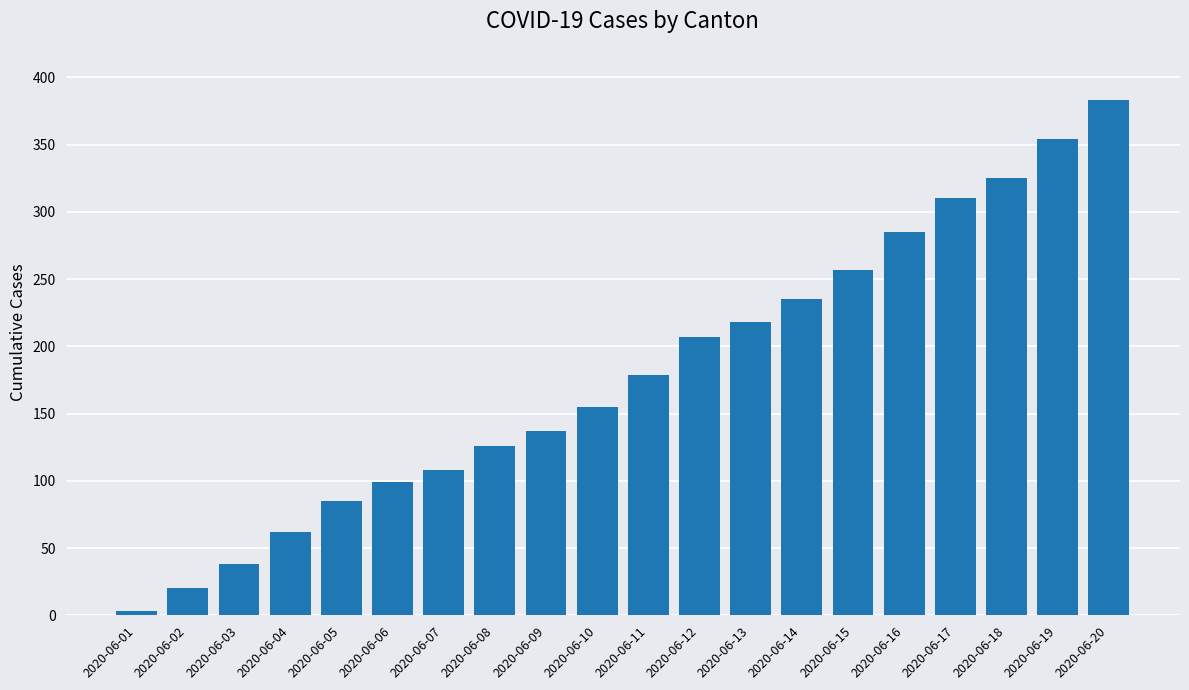

Are the bars horizontal?

No